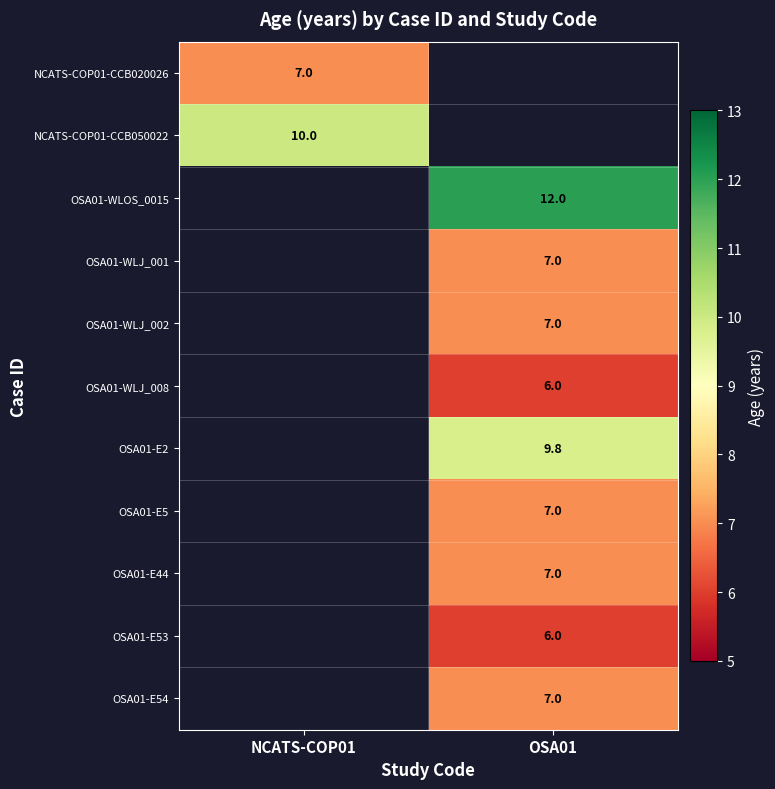

The value of OSA01-E2 at OSA01 is 9.8. True or false?

True